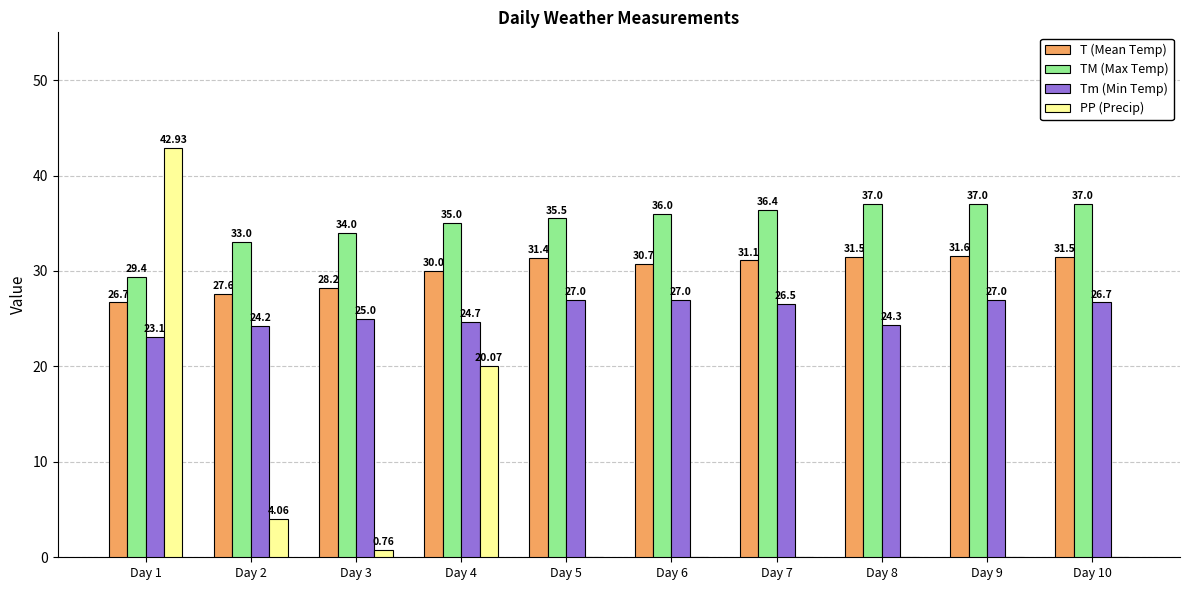

What is the total value across all series at Day 7?

94.0